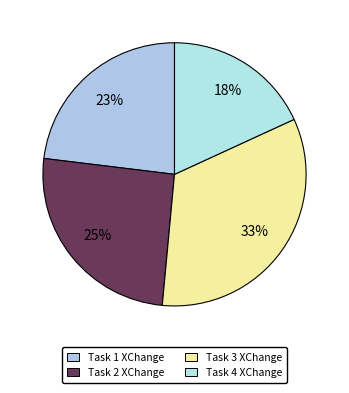

Rank the categories by value from lowest to highest.

Task 4 XChange, Task 1 XChange, Task 2 XChange, Task 3 XChange